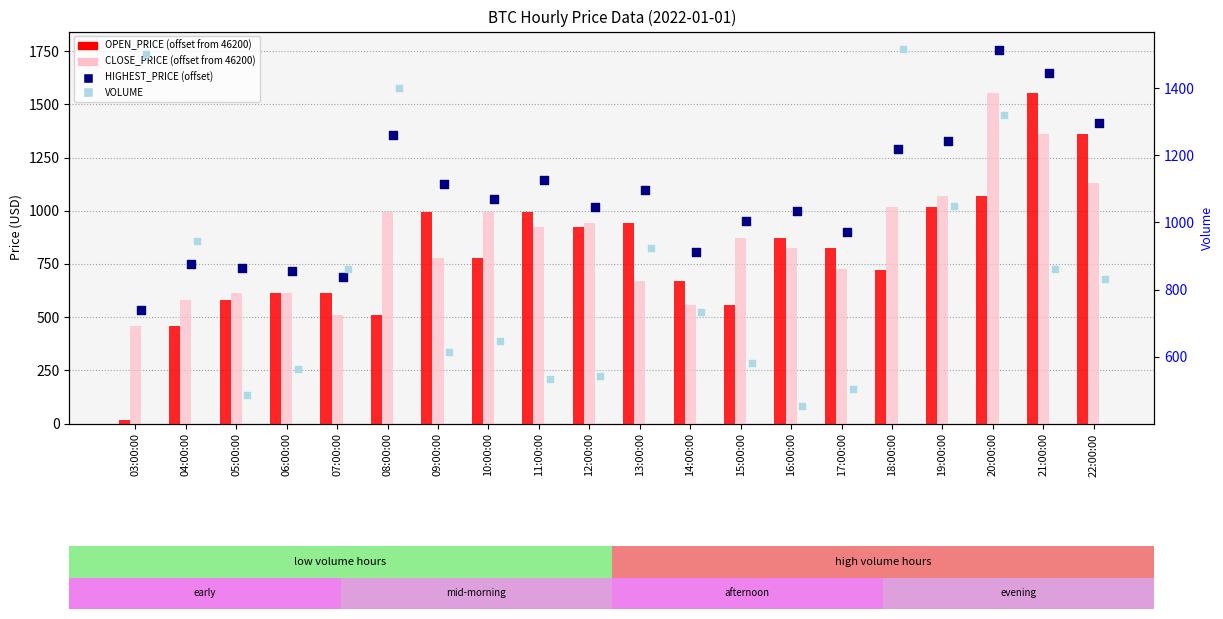

Which series reaches the minimum Y coordinate?

OPEN_PRICE (offset)